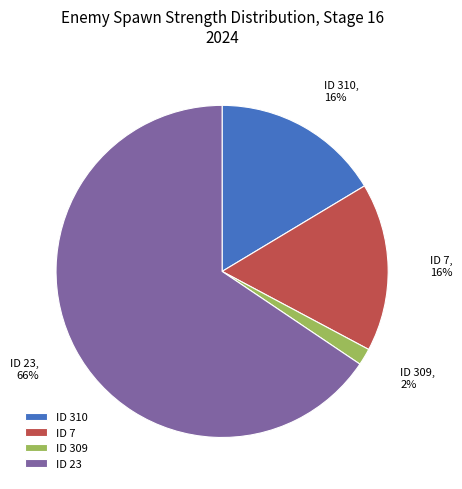

What percentage is the ID 309 slice, to the nearest percent?

2%